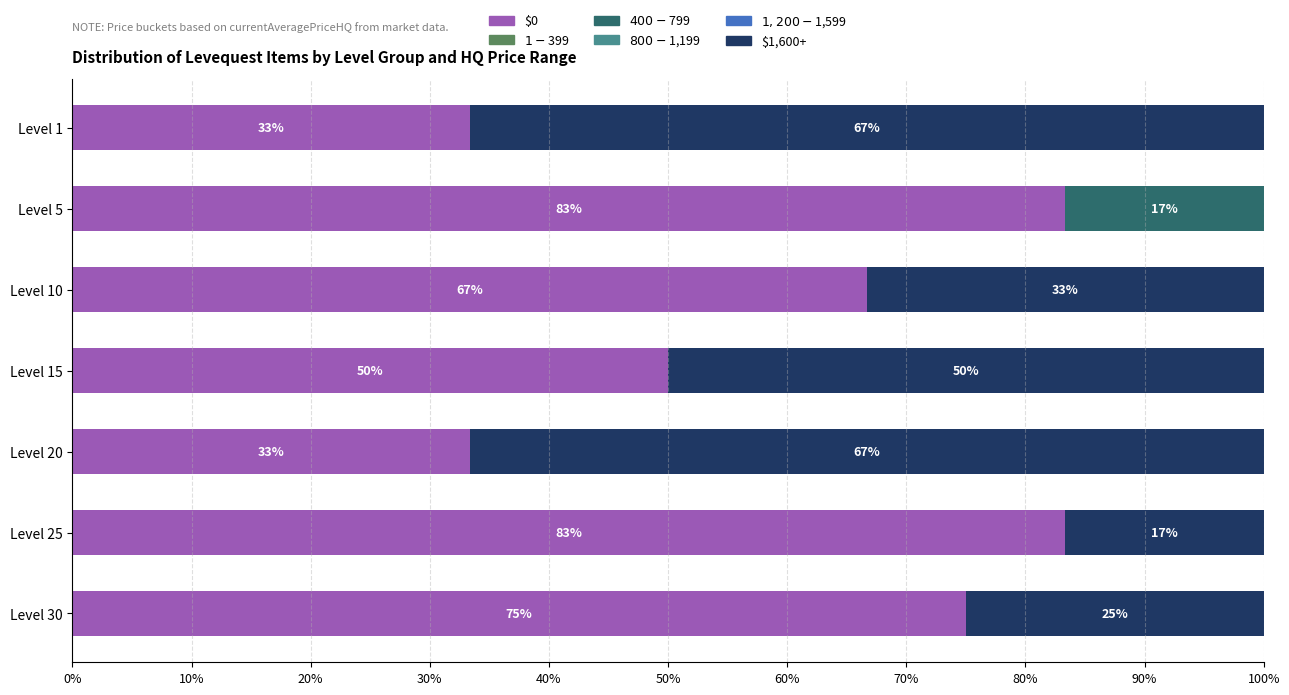

What is the total value across all series at Level 15?

100.0